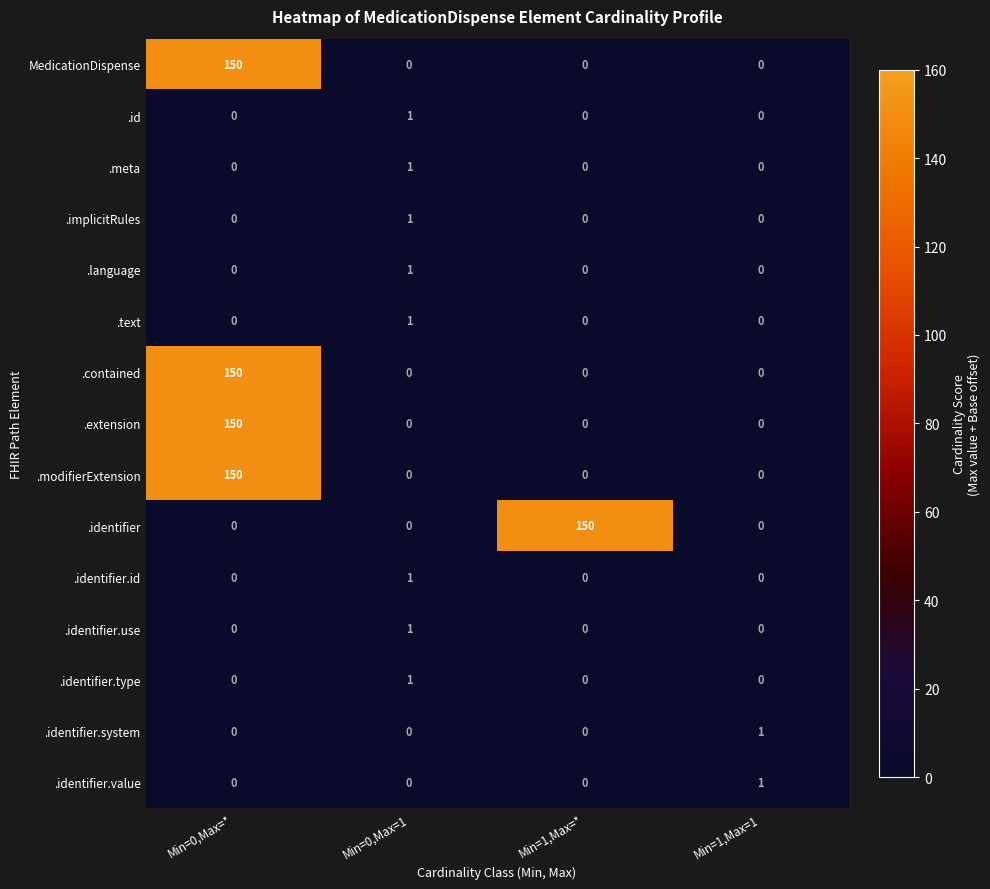

Is the value of .contained at Min=0,Max=1 greater than the value of .meta at Min=0,Max=1?

No